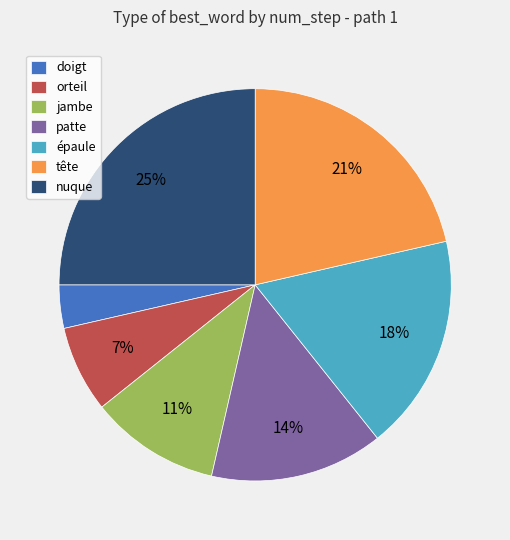

Combined, do doigt and orteil account for over 50%?

No